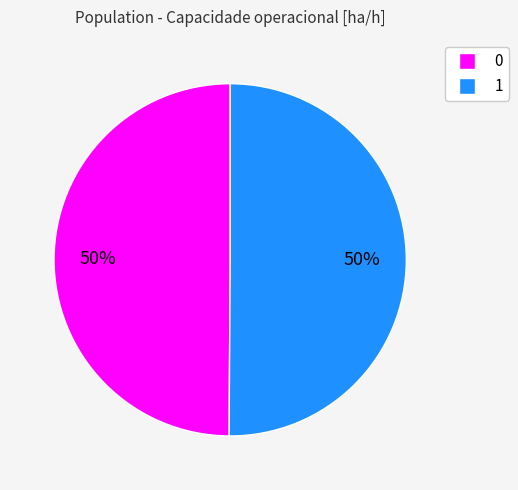

To the nearest percent, what percentage of the pie is 0?

50%